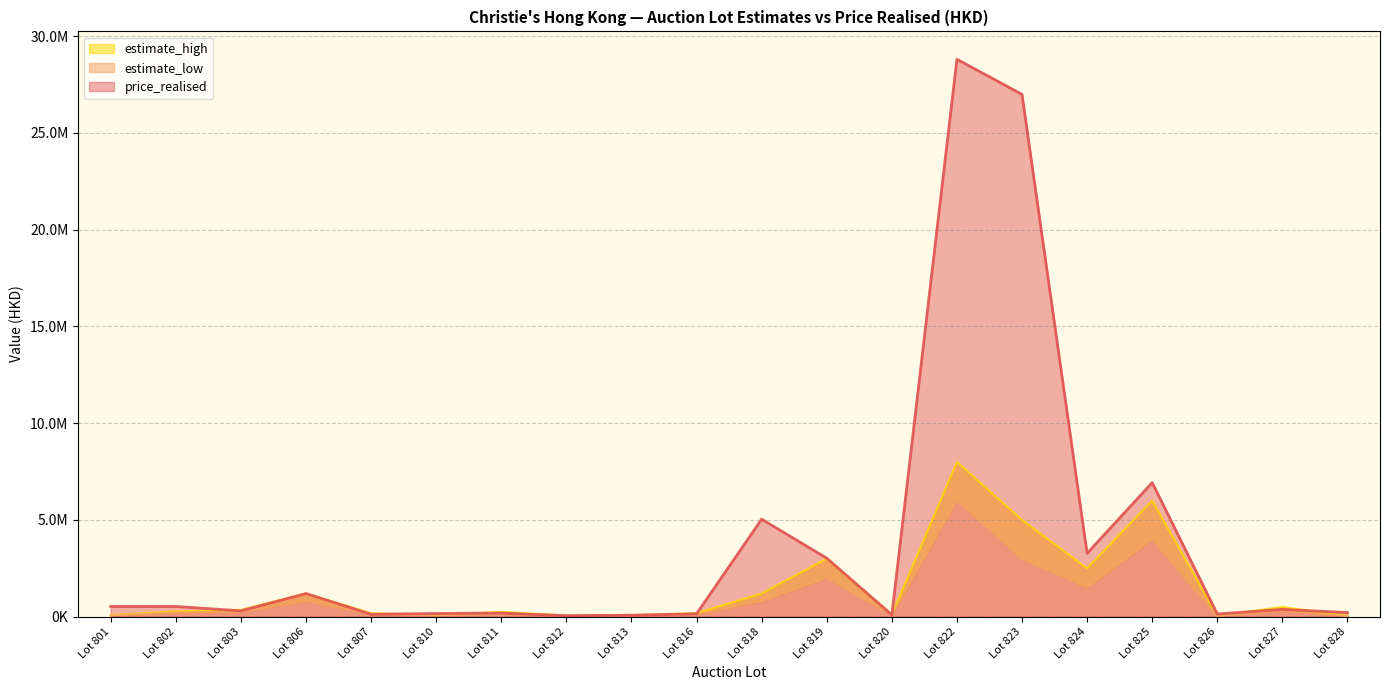

What is the difference between the estimate_low values at Lot 801 and Lot 826?

30000